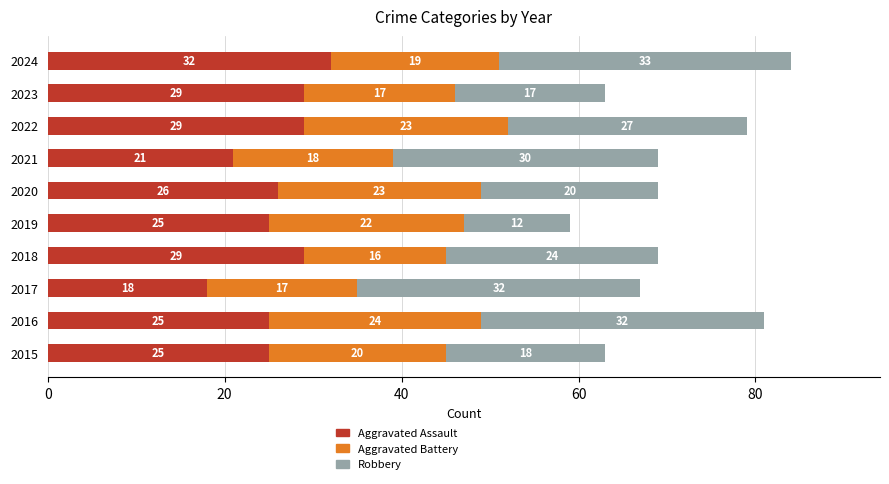

At which category is the sum across all series the highest?

2024